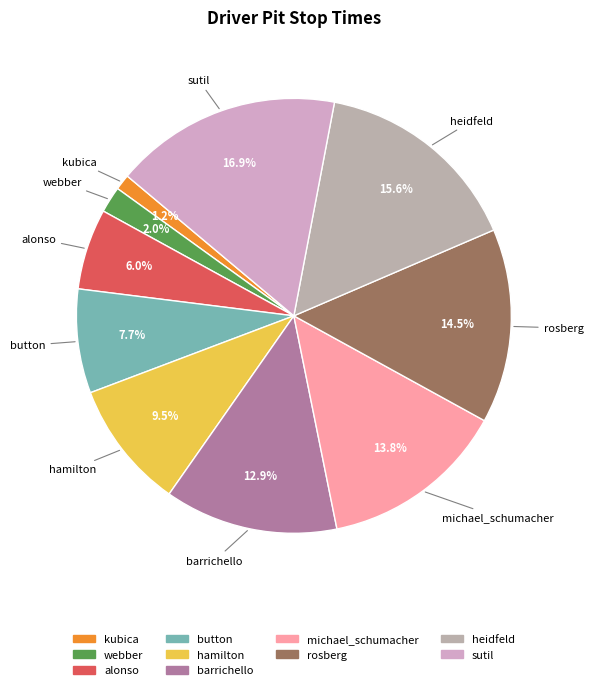

To the nearest percent, what percentage of the pie is sutil?

17%